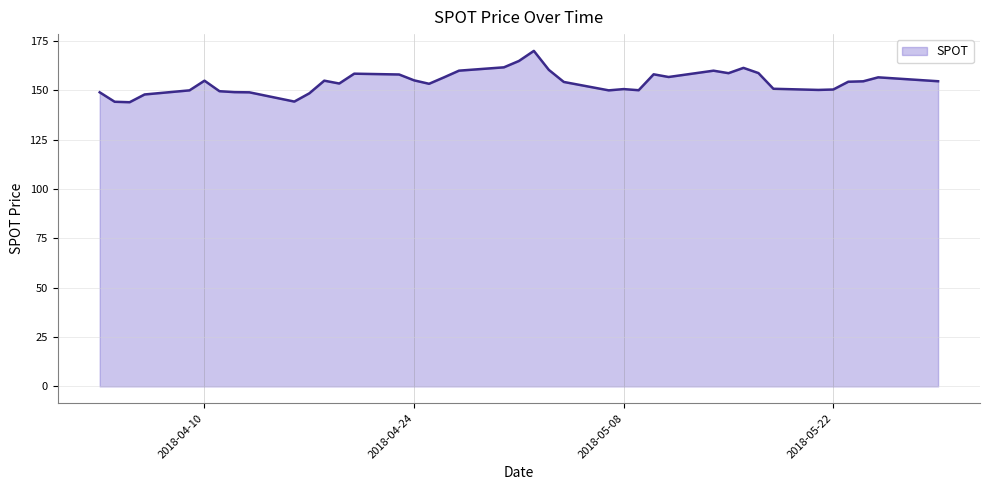

What is the minimum value shown in the chart?

144.0